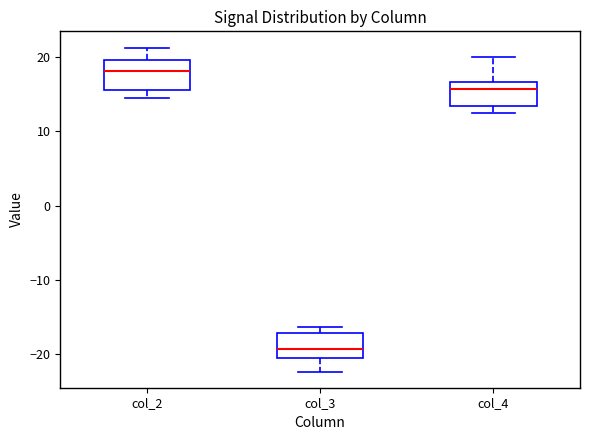

Which box has the highest median line?

col_2